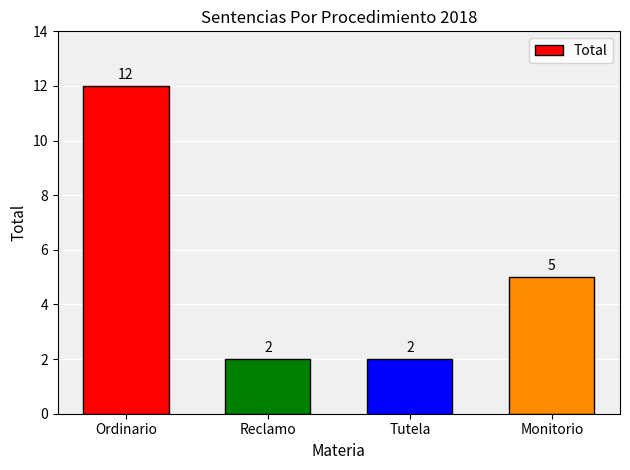

Reading left to right, transcribe all the data shown in this chart.

12	2	2	5